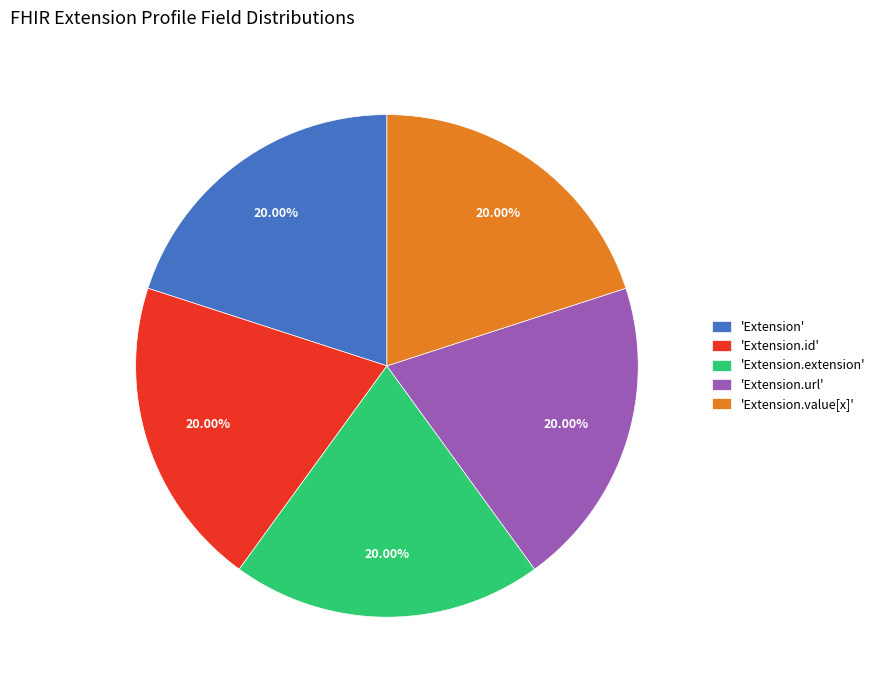

Is 'Extension.extension' the majority of the pie?

No